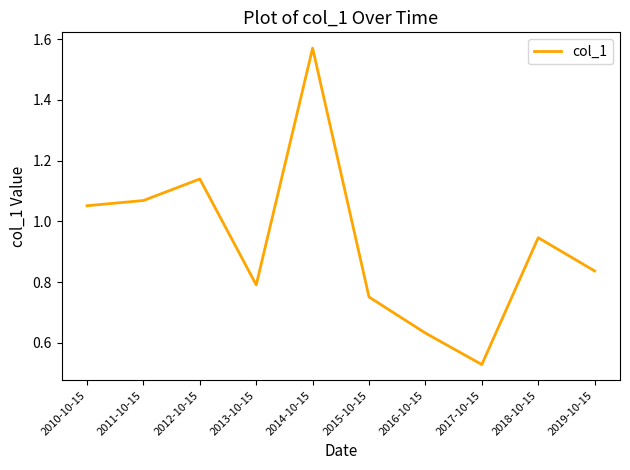

True or false: there are more than 1 points higher than both neighbors.

True